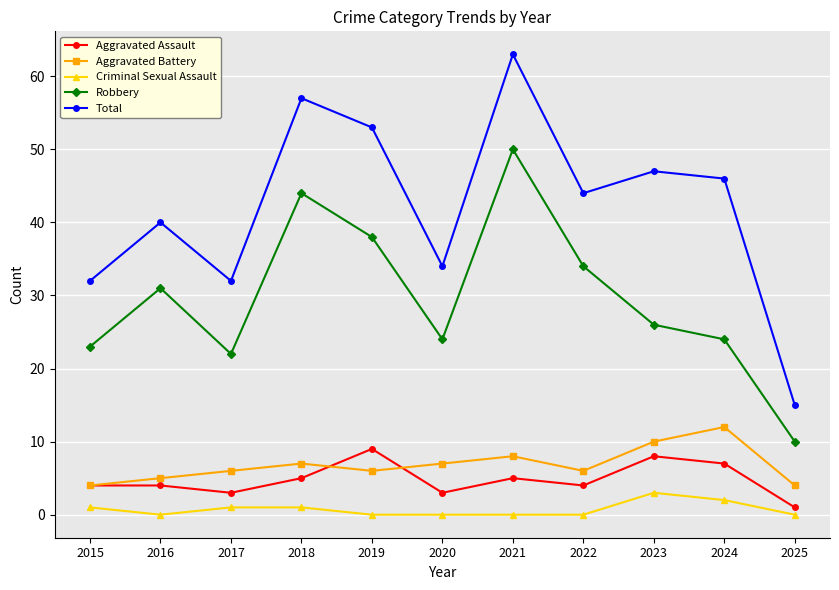

Does the chart have visible grid lines?

Yes